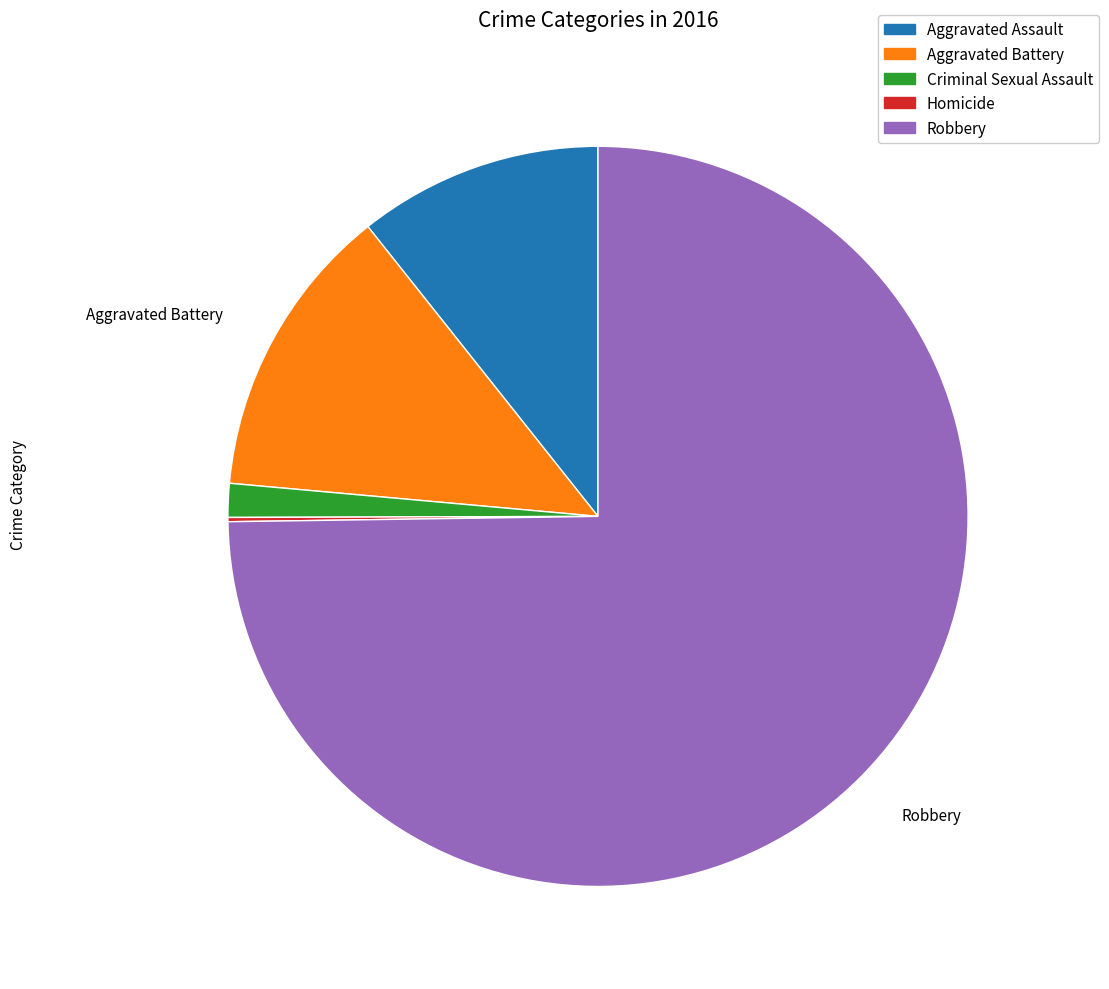

Which slice is the largest?

Robbery